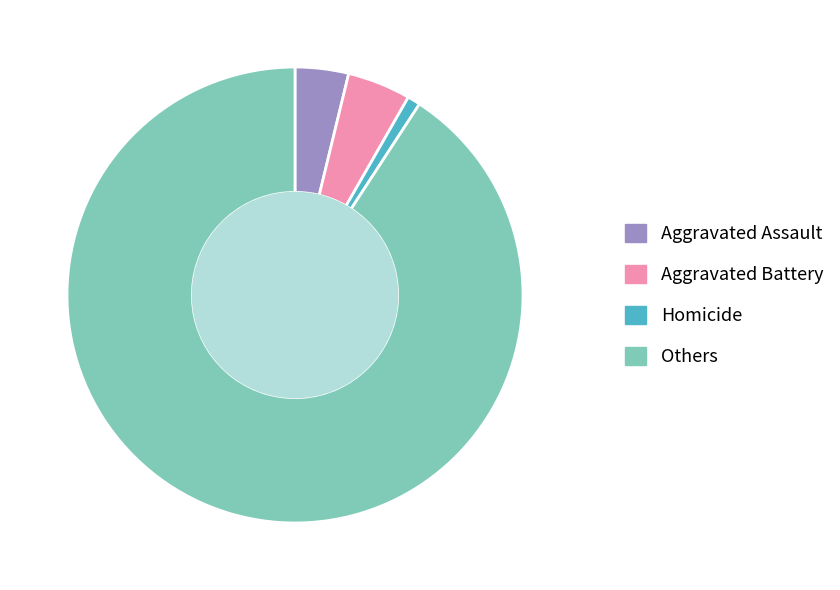

Approximately how many times larger is the value at Others compared to Aggravated Battery?

20.2